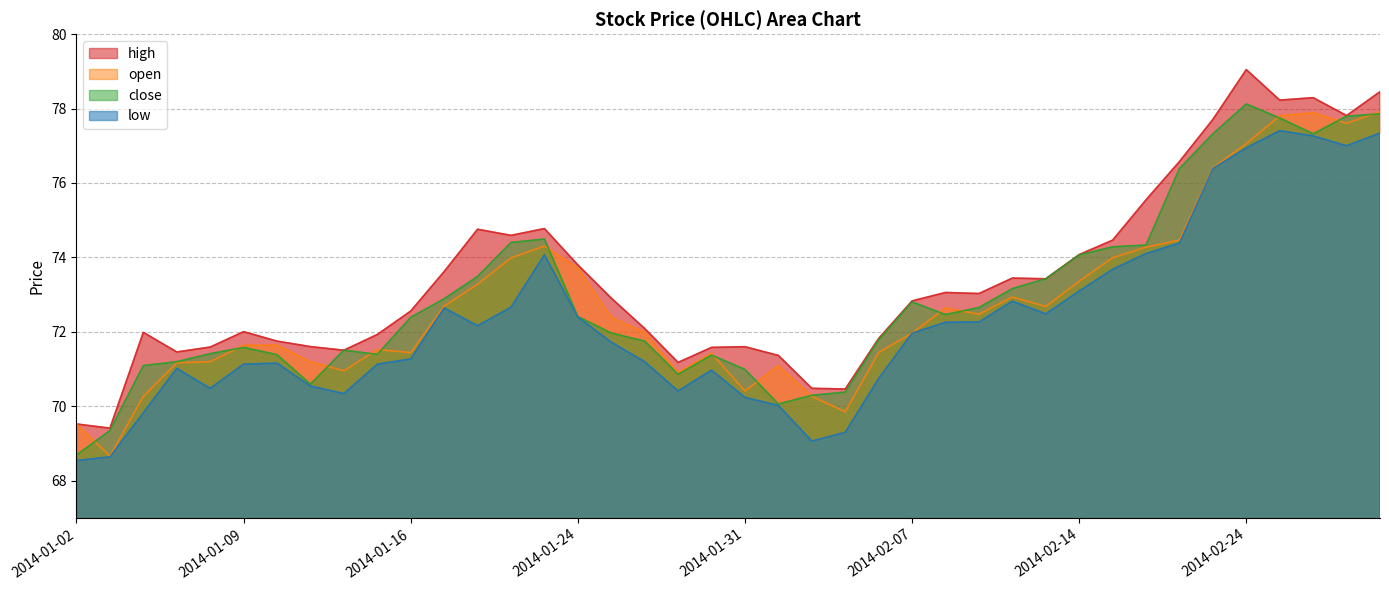

True or false: open and close cross at least once.

True